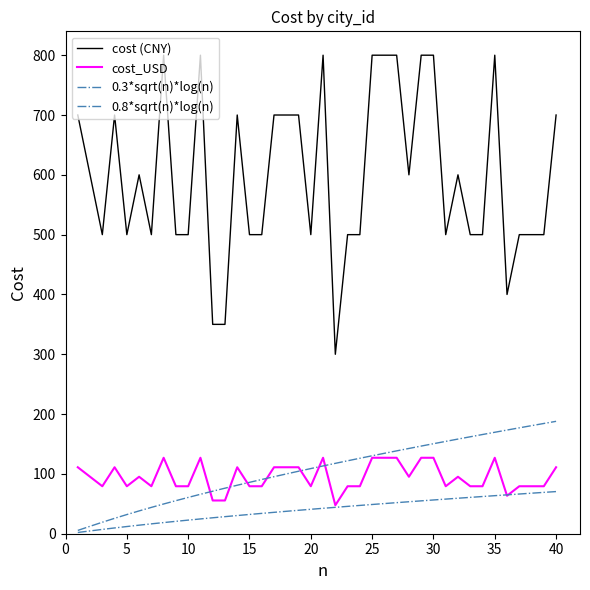

Is this an area chart (filled region under the line)?

No